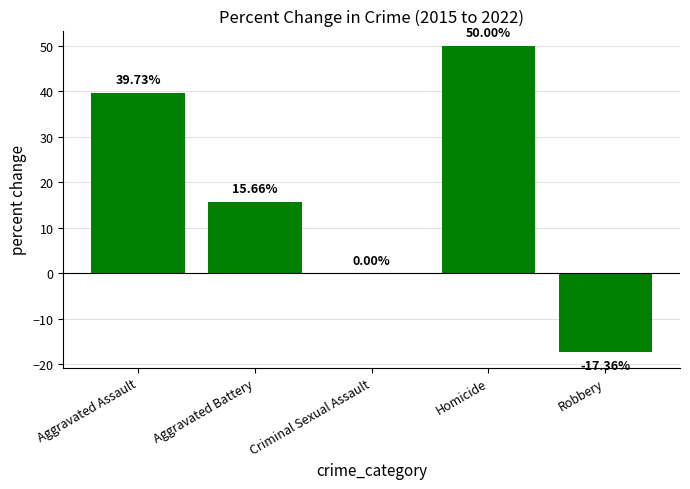

What is the change in value from Aggravated Battery to Criminal Sexual Assault?

-15.7